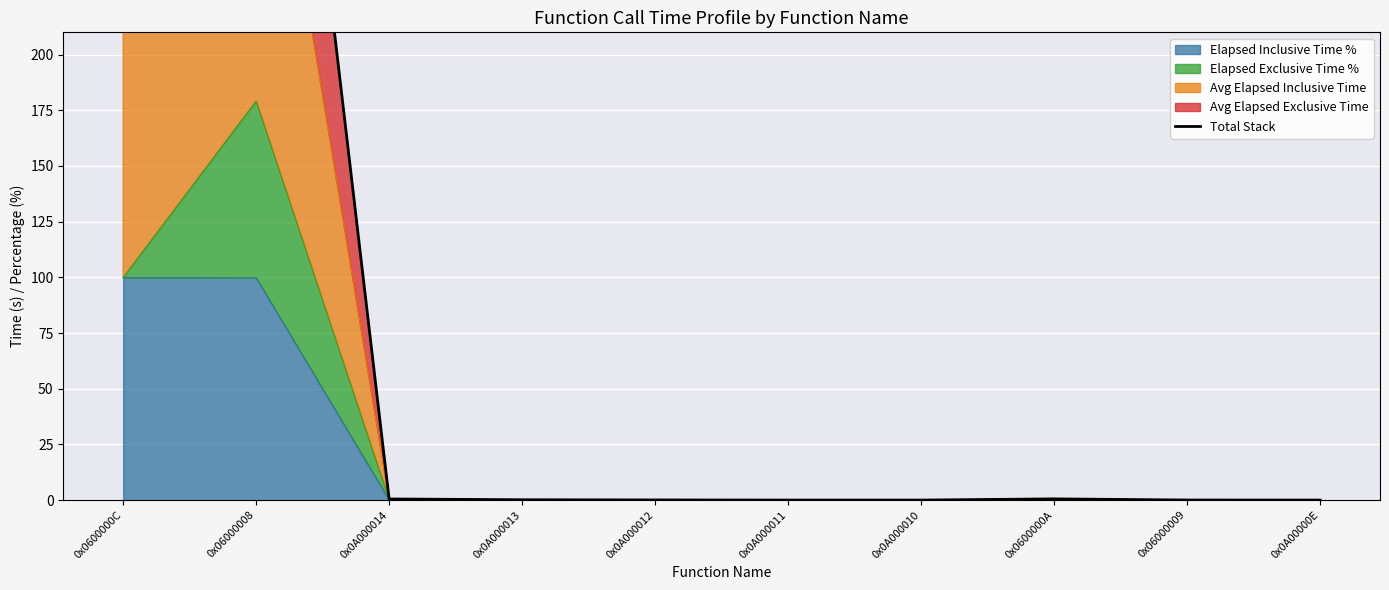

Reading left to right, what are all the values shown in this chart?

284.5	510.1	0.5	0.1	0.1	0.0	0.0	0.5	0.0	0.0